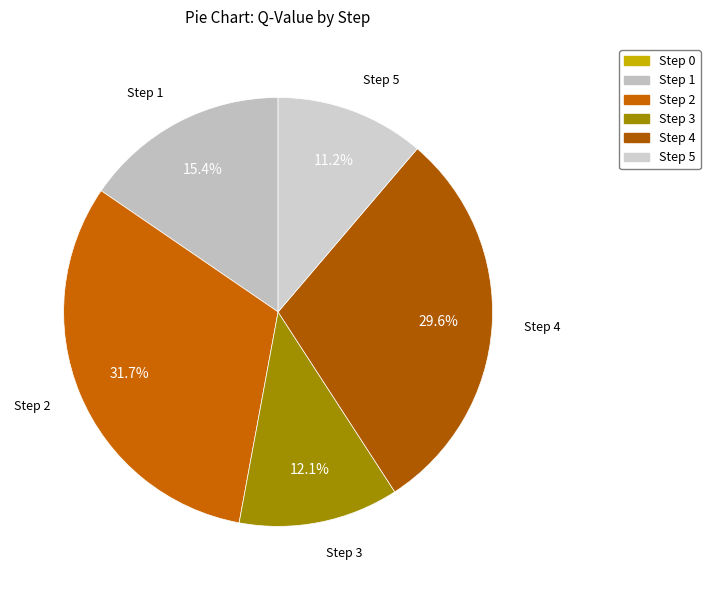

Which has a higher value, Step 3 or Step 4?

Step 4